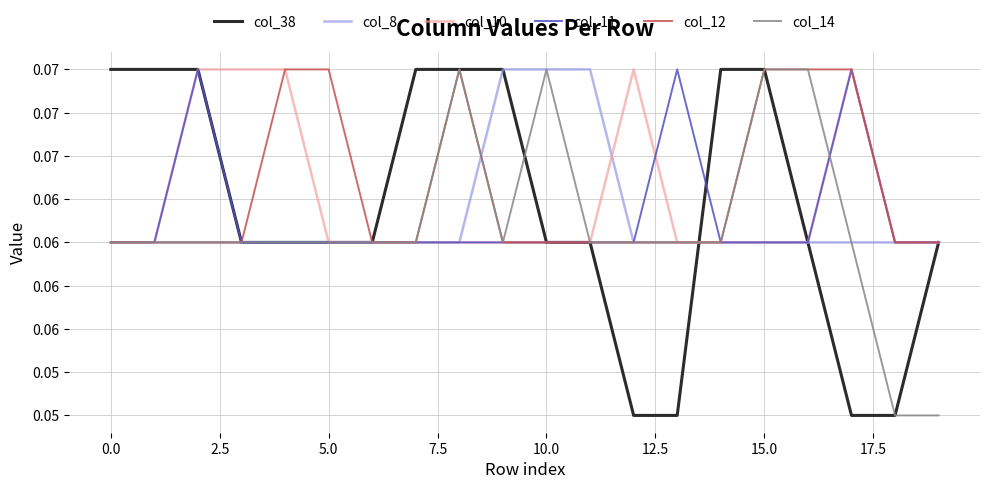

Is this an area chart (filled region under the line)?

No